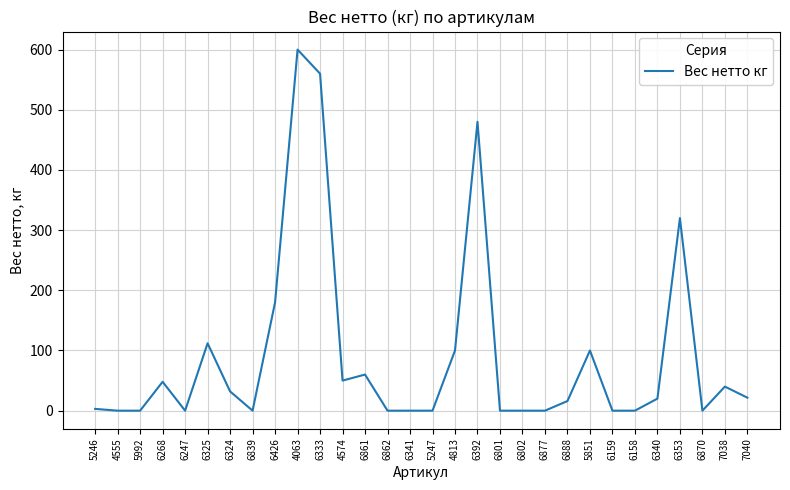

The value at 5992 is 0.0. True or false?

True